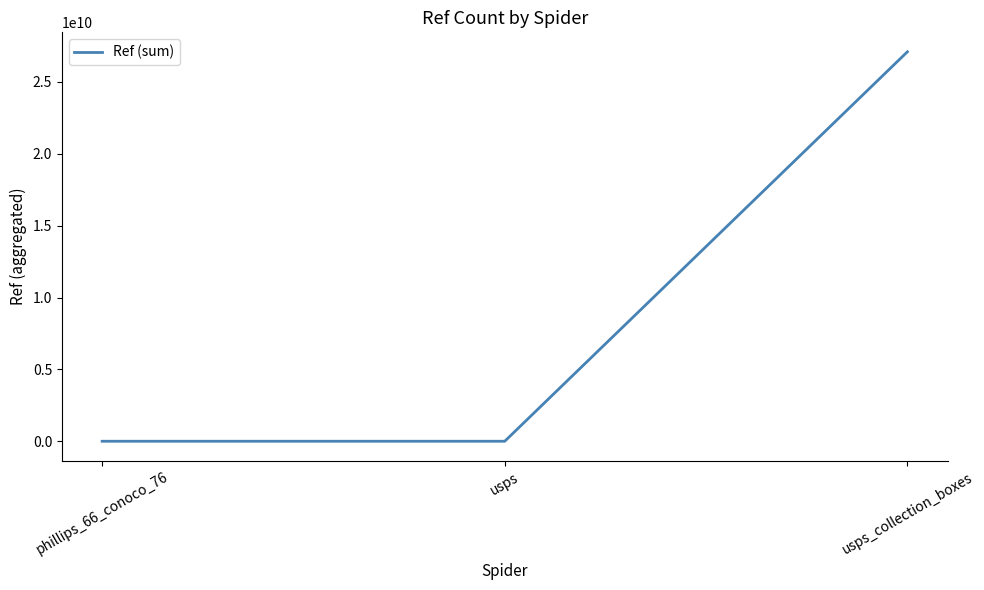

What is the change in value from usps to usps_collection_boxes?

+27094632490